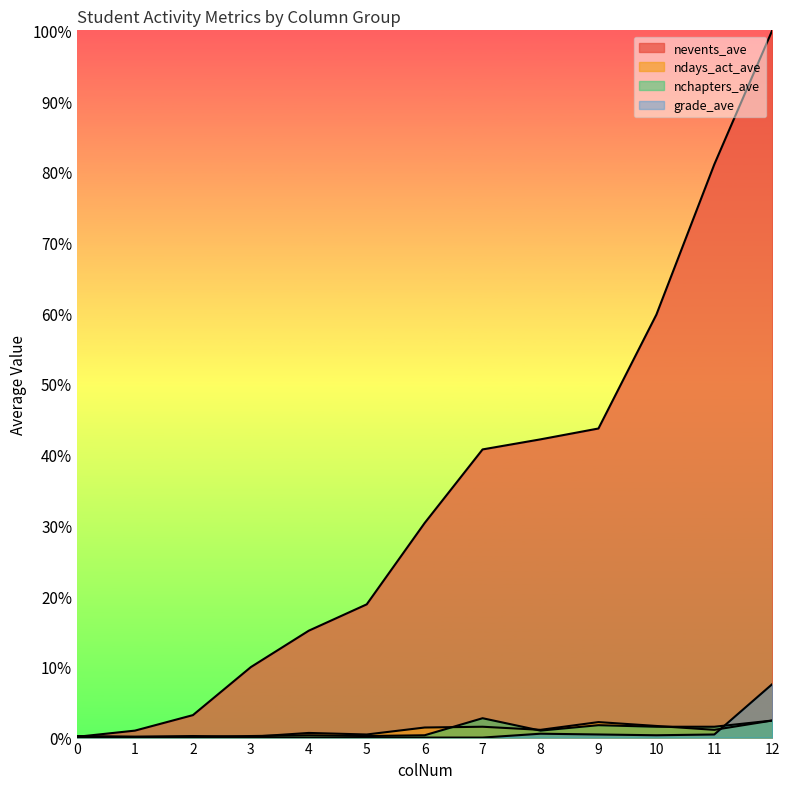

Does the chart display data point markers on the line(s)?

No